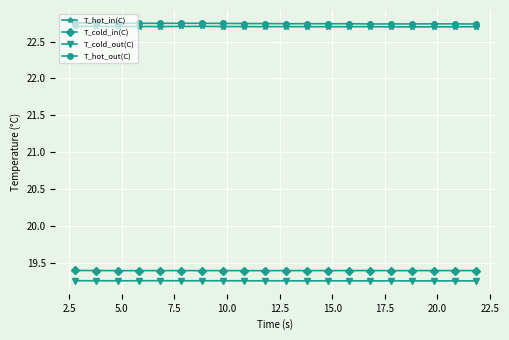

True or false: T_hot_out(C) and T_cold_in(C) intersect in this chart.

False